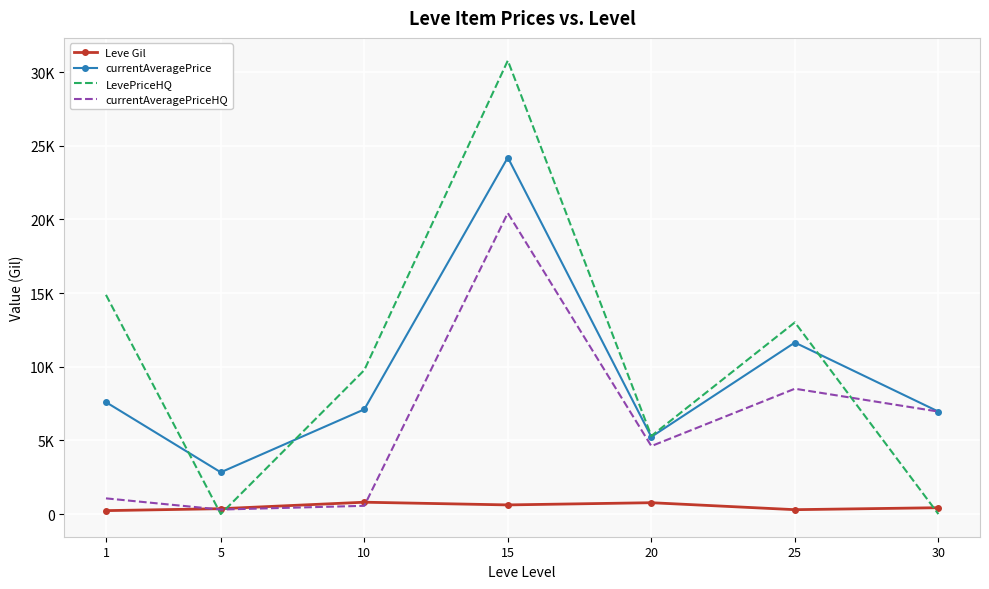

What are all the series names shown in the legend?

Leve Gil, currentAveragePrice, LevePriceHQ, currentAveragePriceHQ